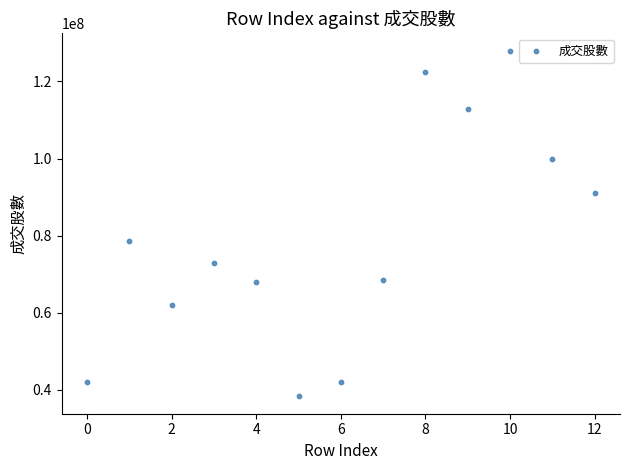

What is the range of Y values (max minus min)?

89792053